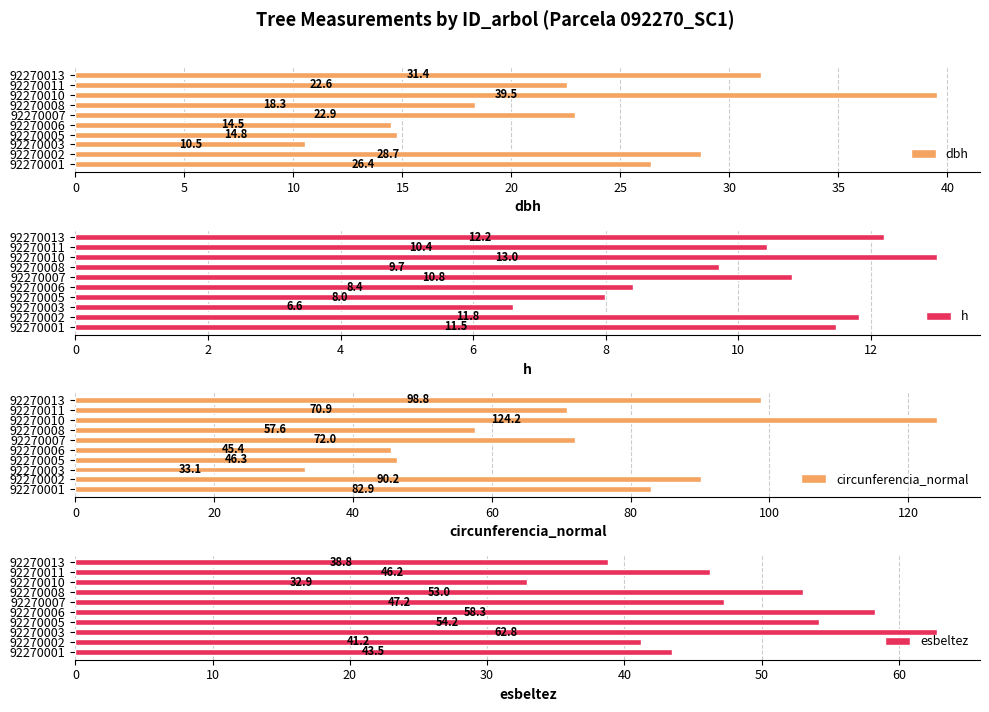

The value of esbeltez at 92270005 is 73.5. True or false?

False